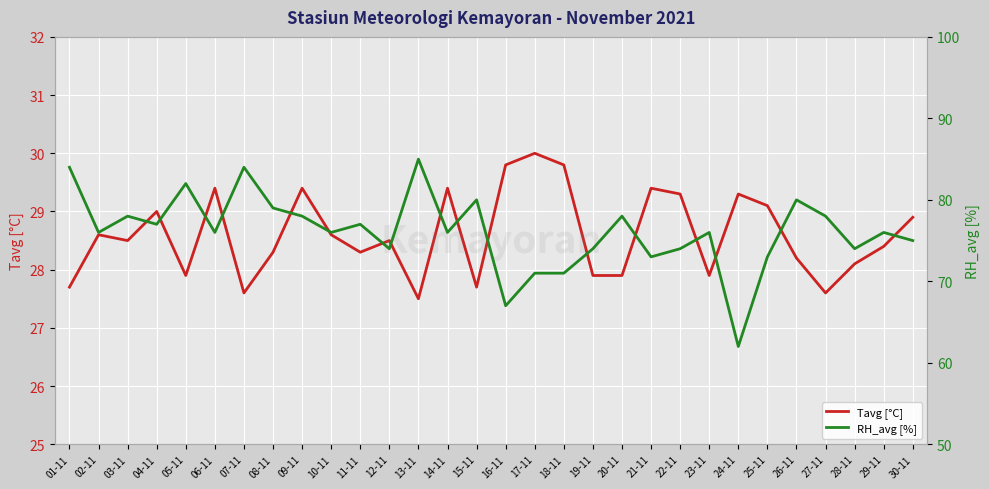

Rank the series by their maximum value, from lowest to highest.

Tavg [°C], RH_avg [%]